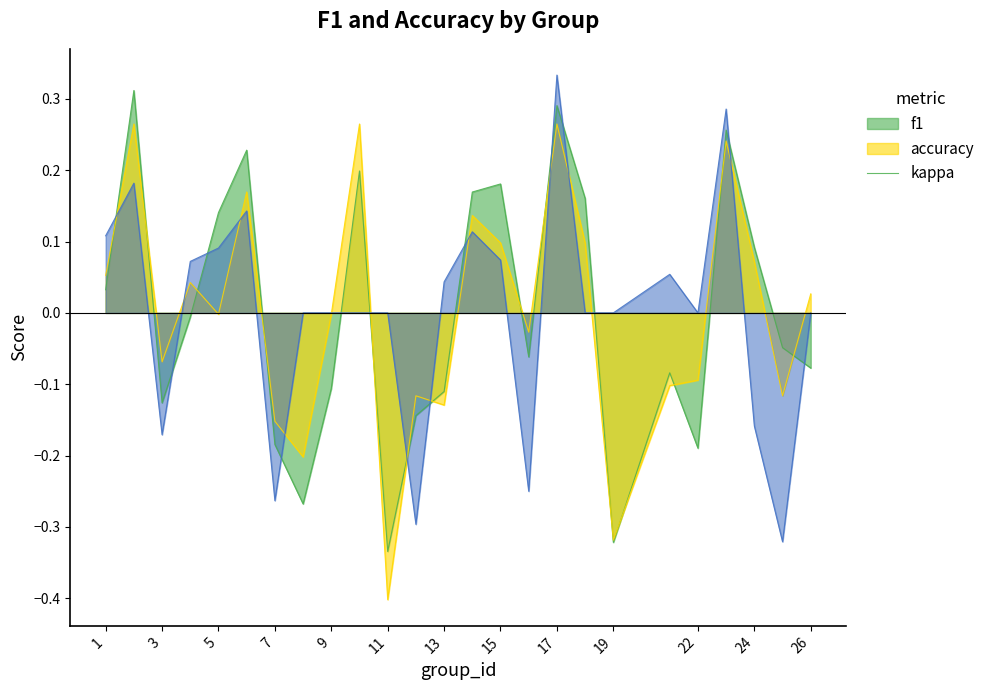

How many intersections are there between accuracy and f1?

14